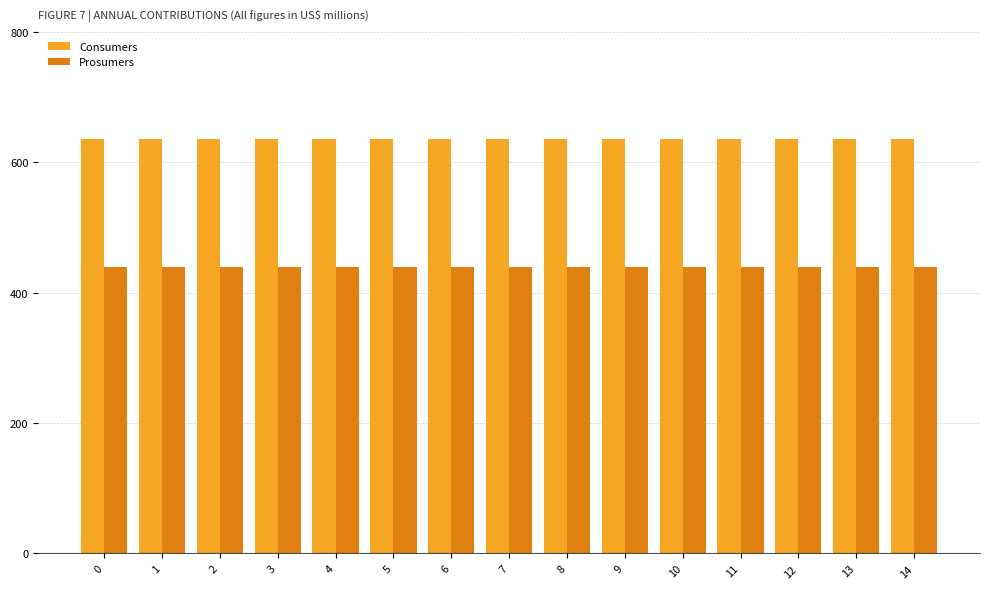

What is the lowest value of the Prosumers series?

440